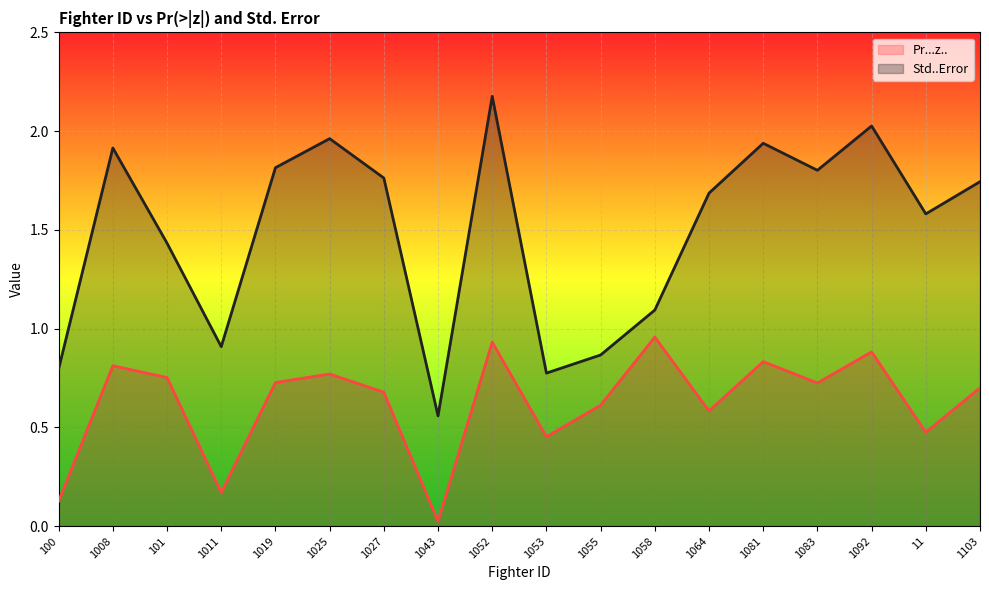

What is the value of the Pr...z.. point at the 14th from the left?

0.8